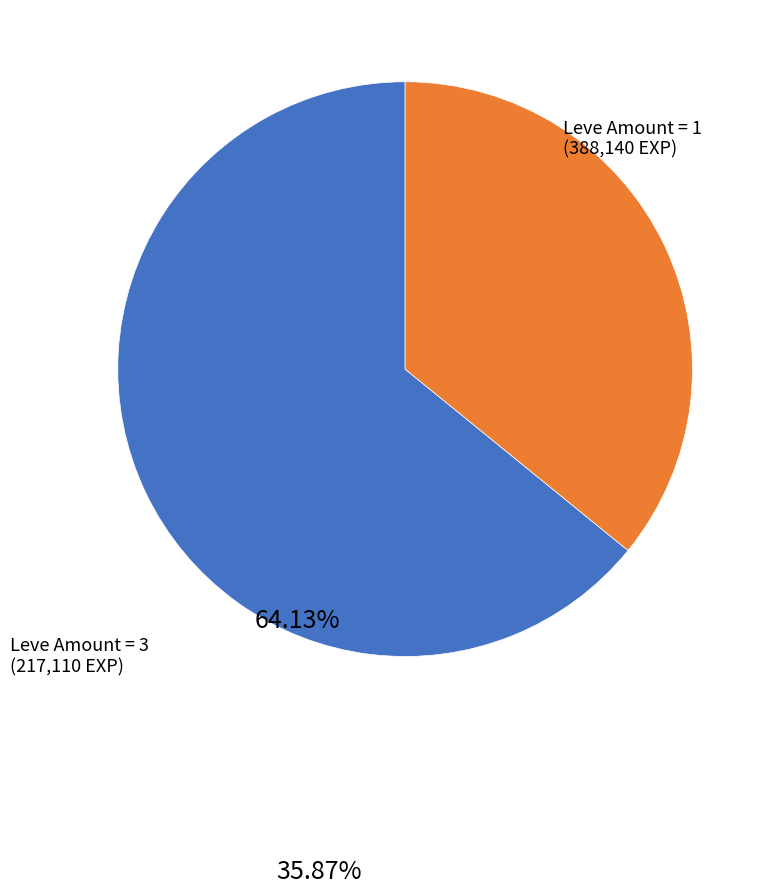

Rank the categories by value from highest to lowest.

Leve Amount = 1, Leve Amount = 3